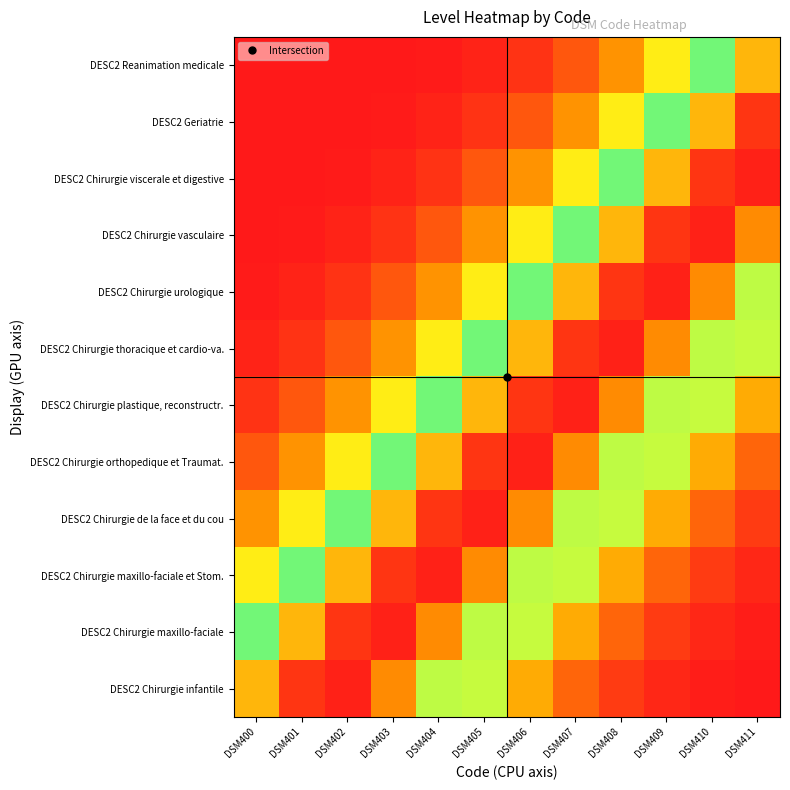

What is the total value across all series at DSM411?

5.4